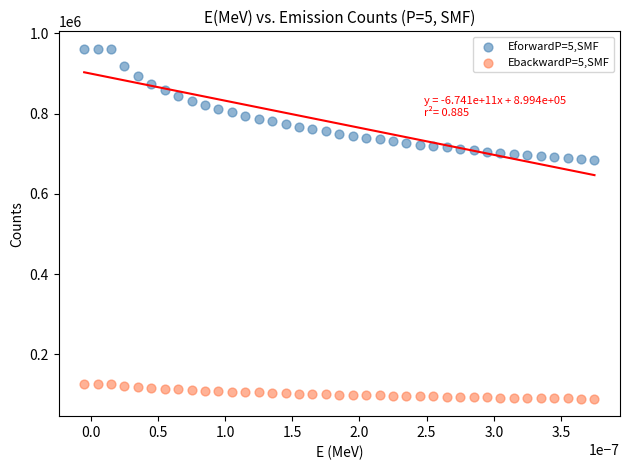

What are all the series names shown in the legend?

EforwardP=5,SMF, EbackwardP=5,SMF